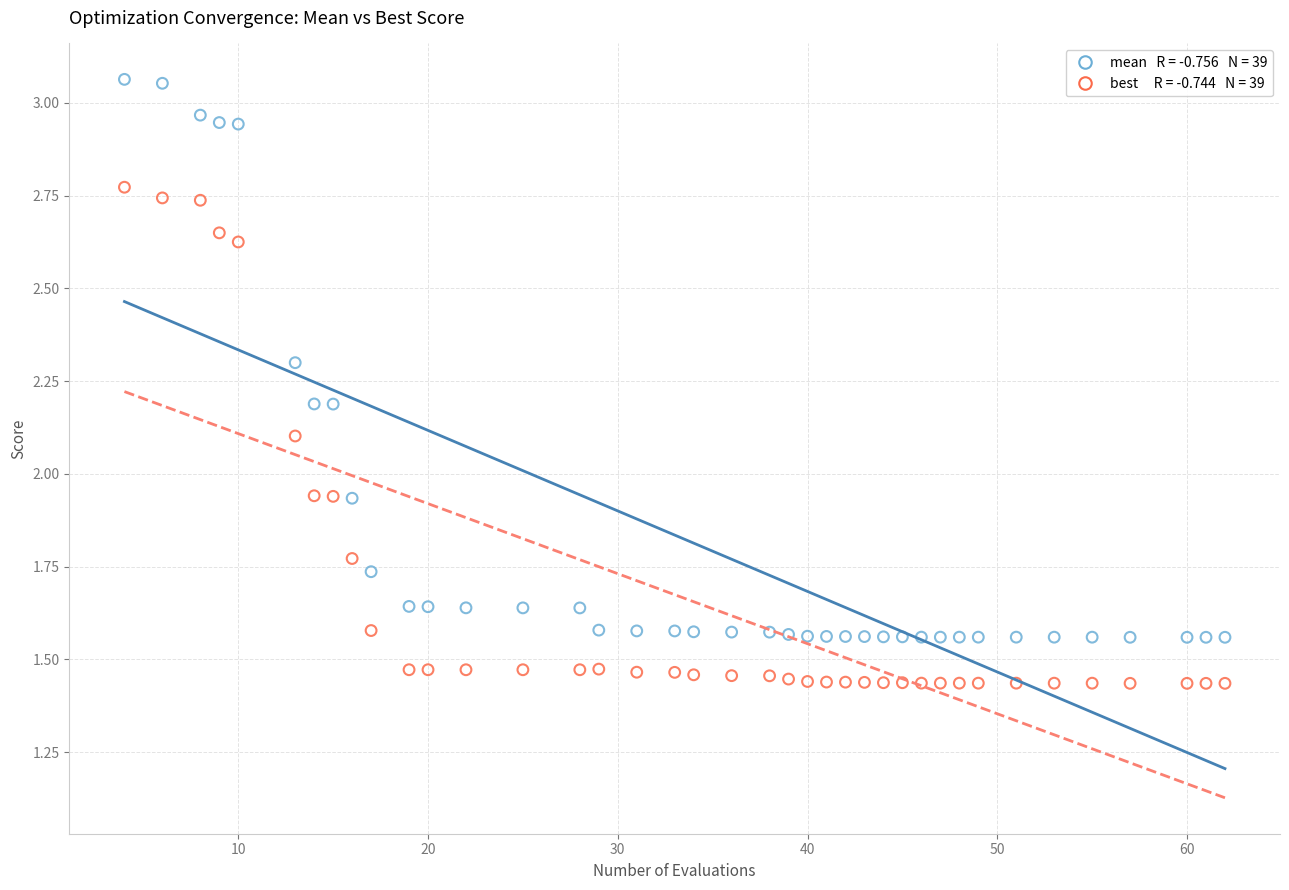

Across all data points, what is the range of X values (max minus min)?

58.0